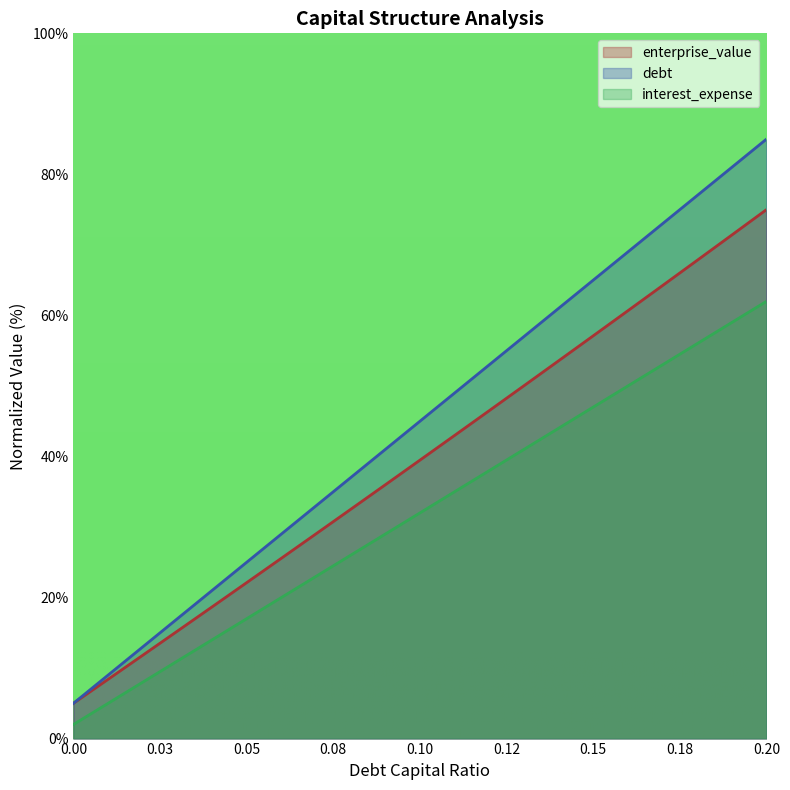

True or false: debt_capital and enterprise_value intersect in this chart.

False